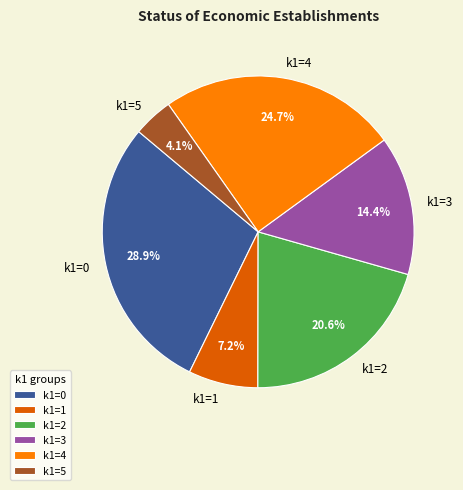

Which slice is the smallest?

k1=5